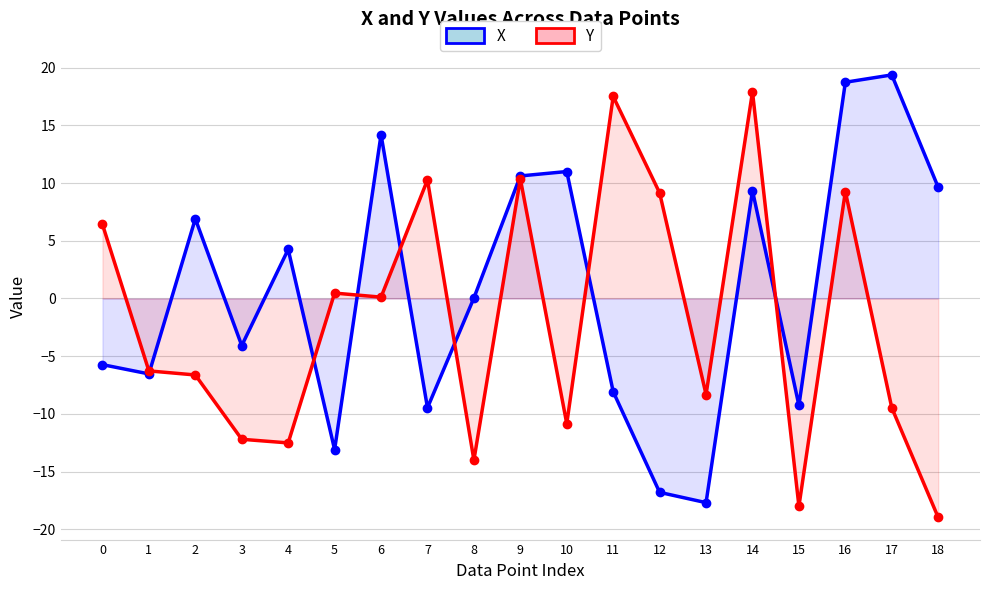

What is the value of the Y point at the 16th from the left?

-18.0